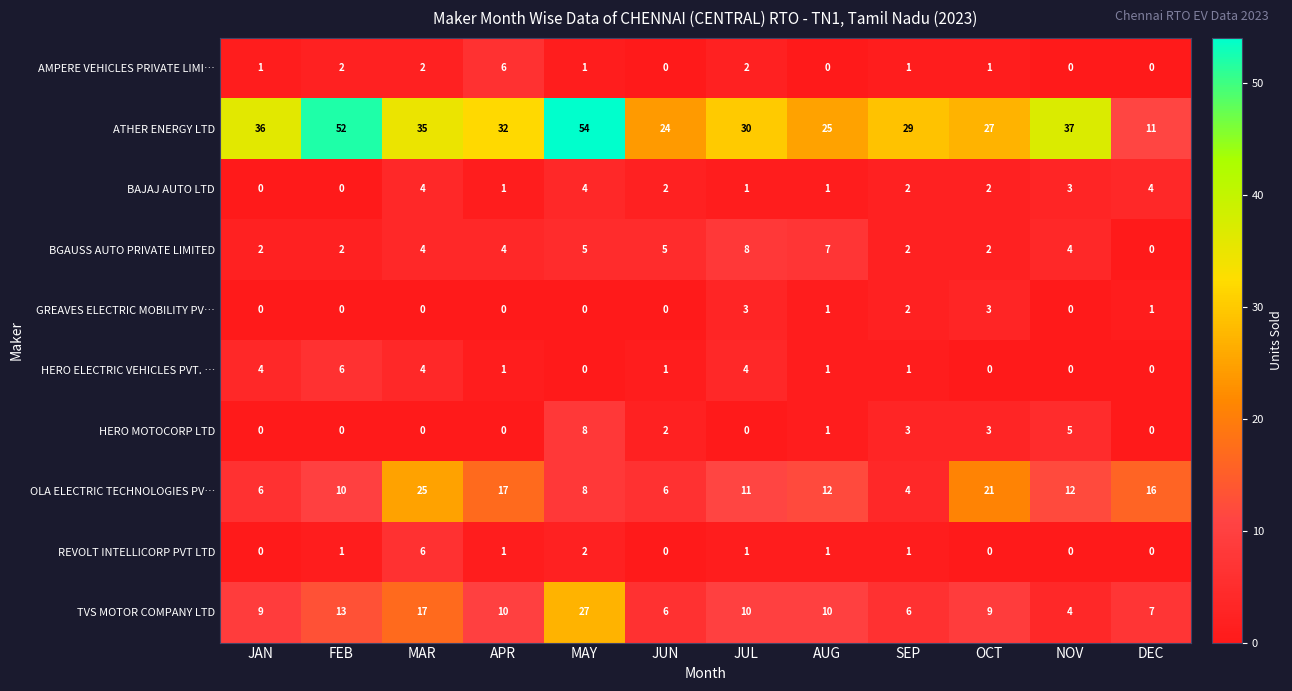

At which category is the sum across all series the highest?

MAY